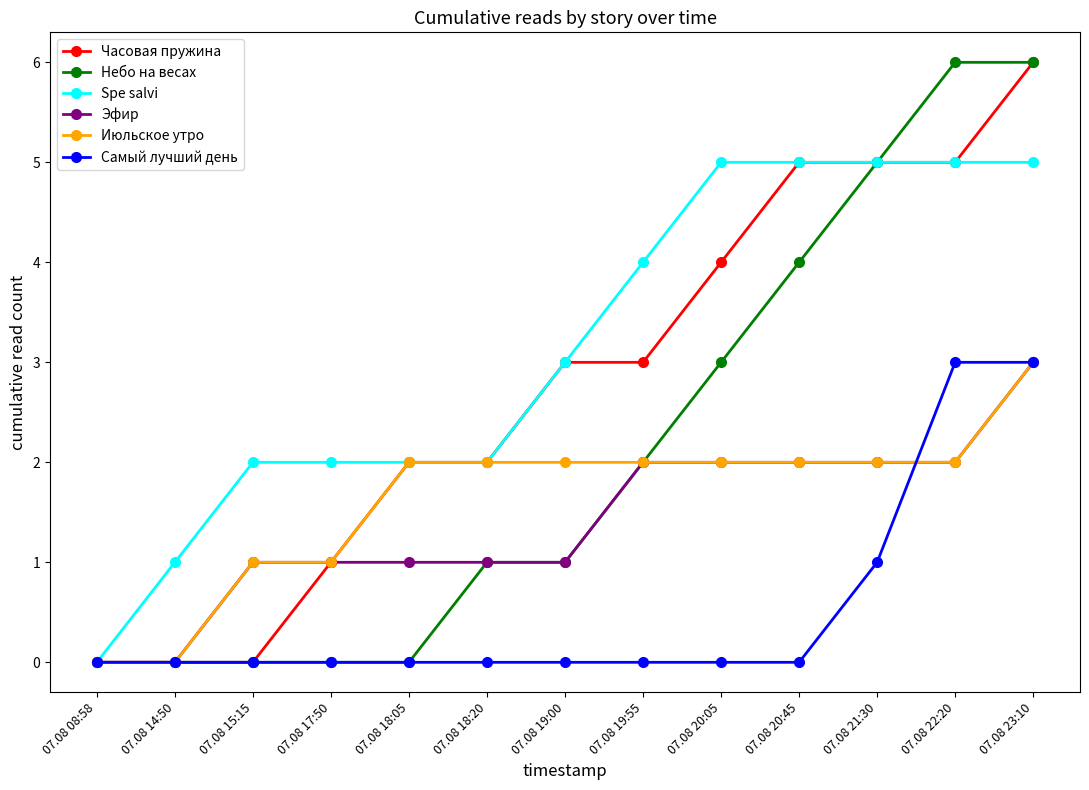

At which category is the sum across all series the highest?

07.08 23:10